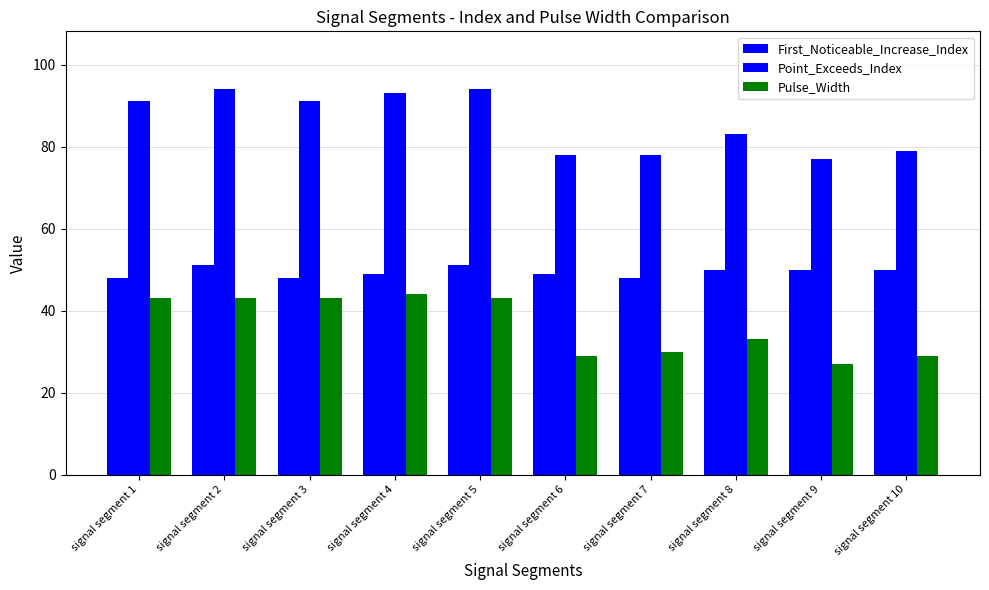

Does the chart contain any negative values?

No